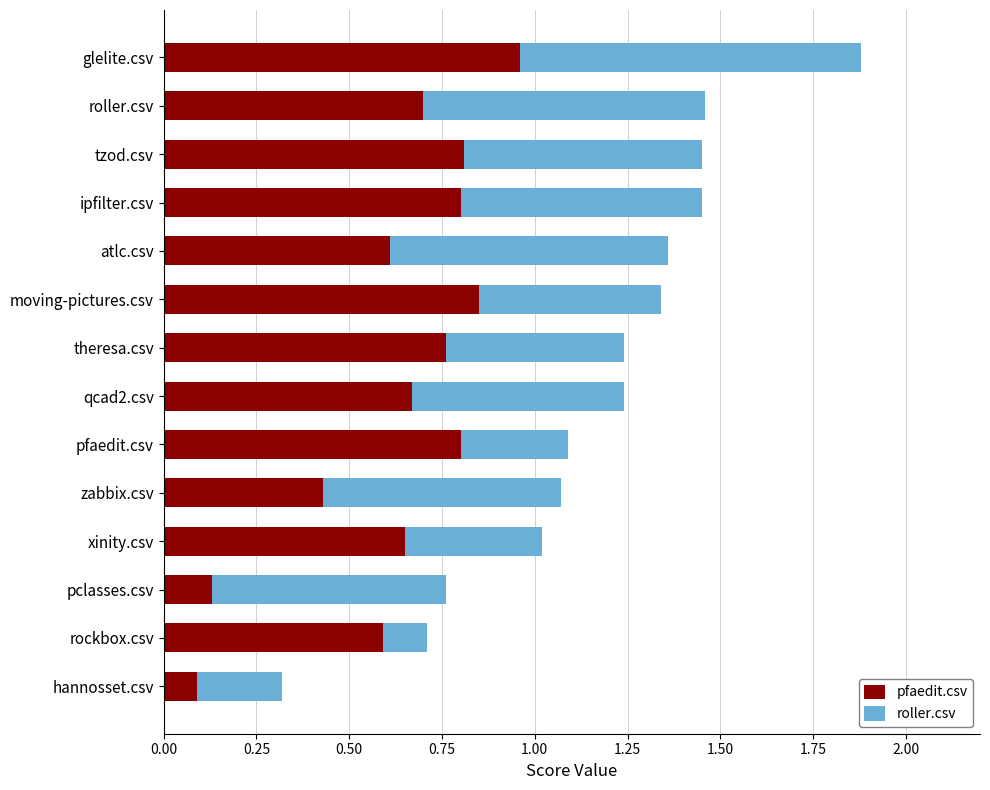

The pfaedit.csv series shows 0.6 at atlc.csv. True or false?

True